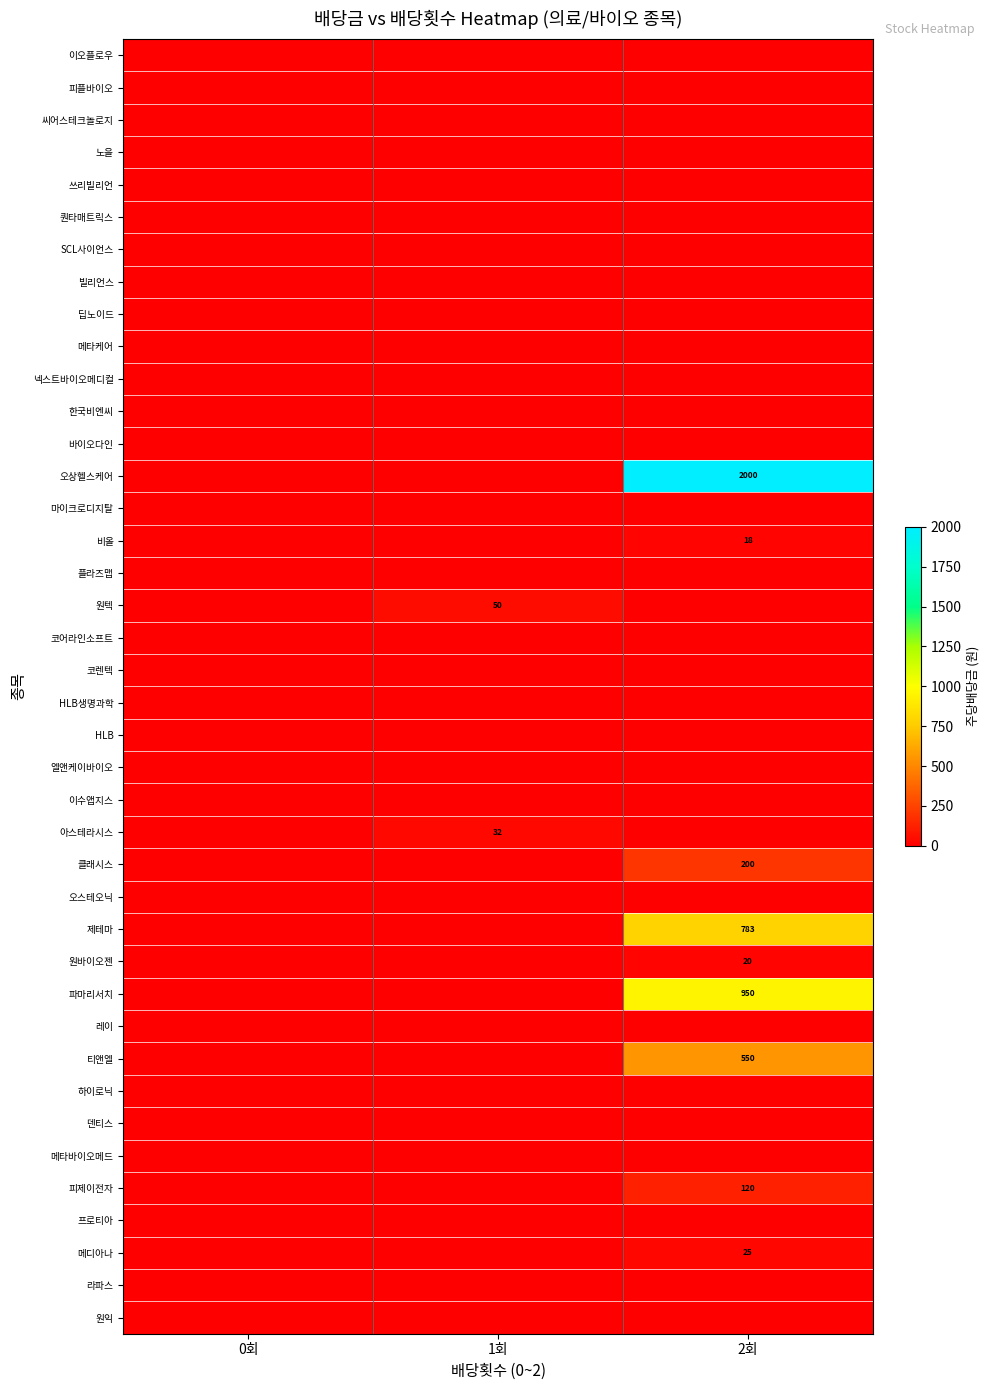

List the labels in order of 원텍 value, largest first.

1회, 0회, 2회